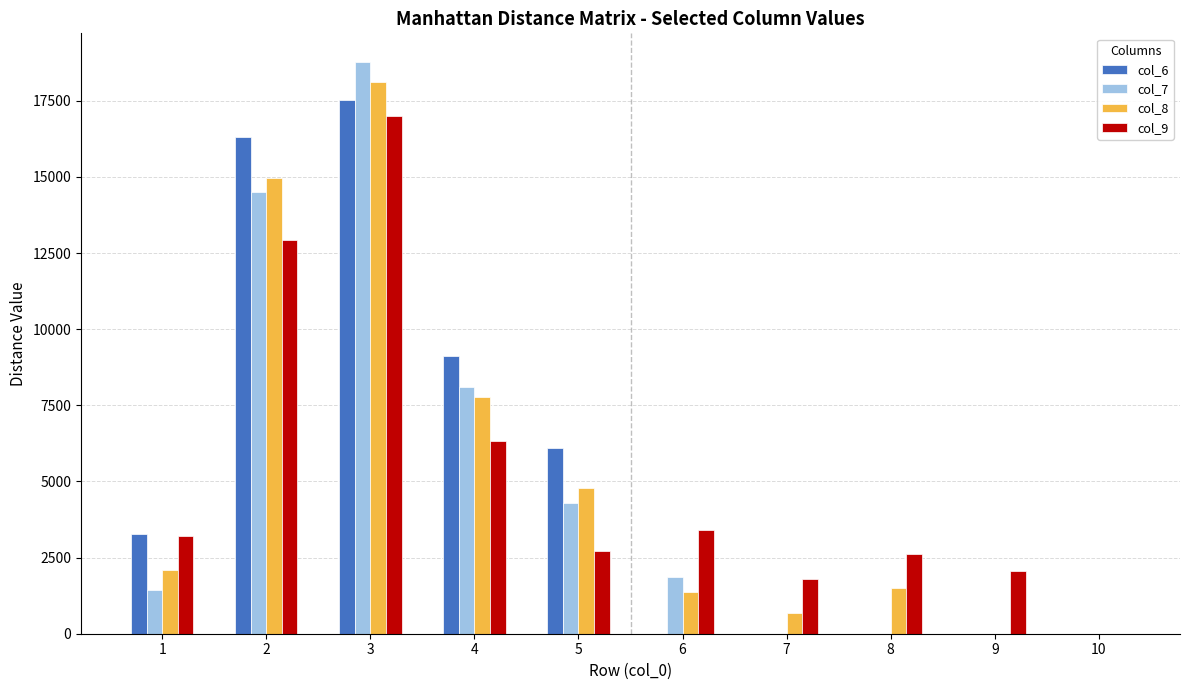

Reading left to right, transcribe all the data shown in this chart.

col_6: 3281.5	16325.3	17521.5	9116.0	6110.8	0.0	0.0	0.0	0.0	0.0
col_7: 1430.2	14506.5	18775.1	8090.5	4293.5	1855.6	0.0	0.0	0.0	0.0
col_8: 2102.6	14980.1	18111.9	7771.2	4768.9	1358.8	674.8	1500.8	0.0	0.0
col_9: 3211.5	12922.9	16995.1	6312.5	2710.1	3413.0	1784.5	2614.0	2062.3	0.0